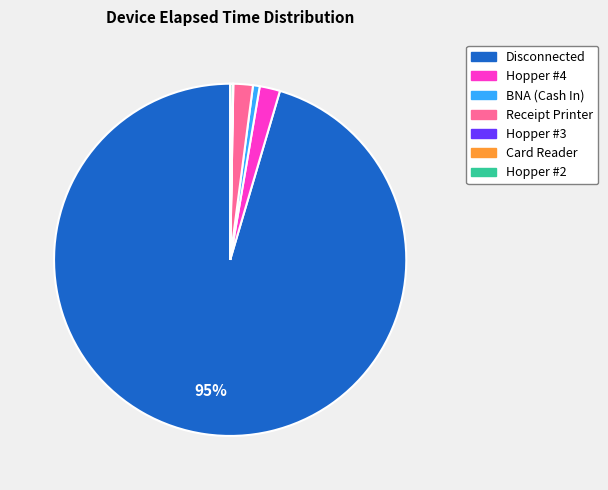

True or false: BNA (Cash In) accounts for 1% of the total.

True